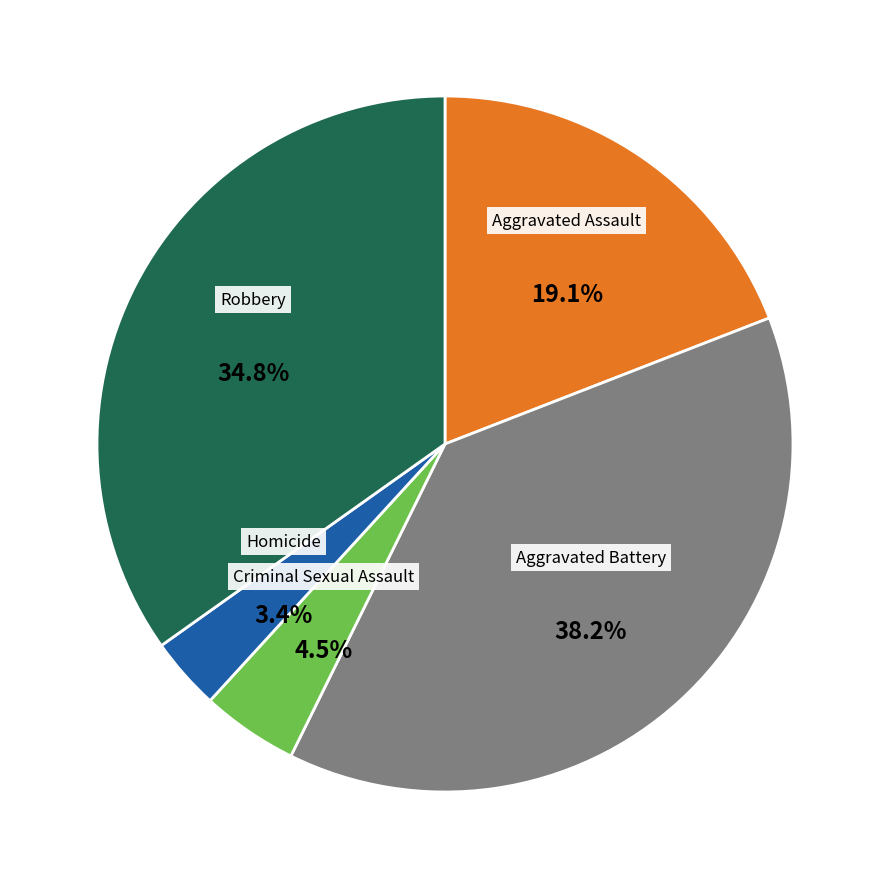

Does any single category account for the majority?

No